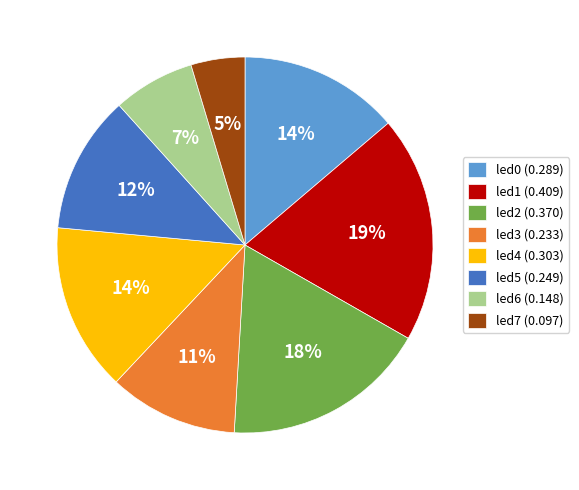

To the nearest percent, what is the average slice percentage?

12%